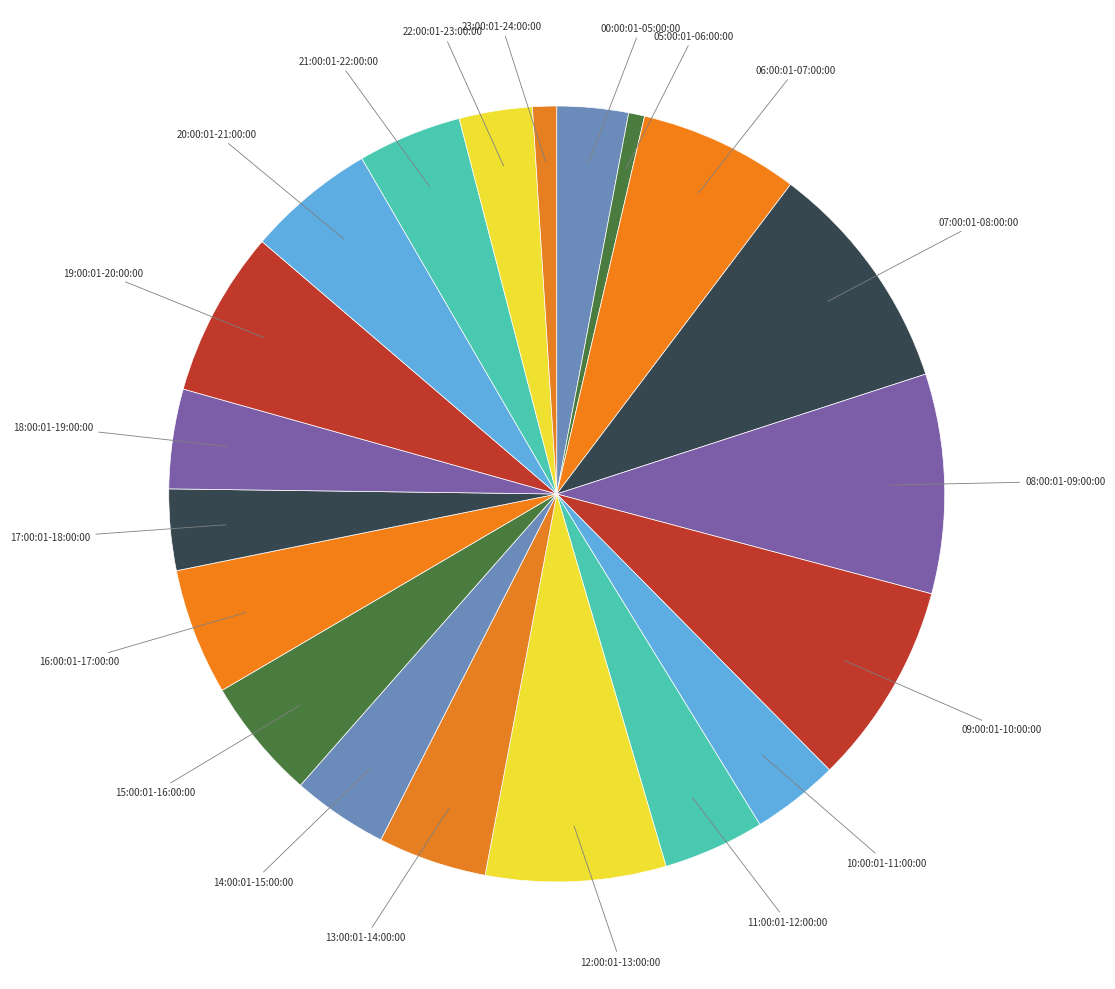

Count the number of slices in the pie.

20